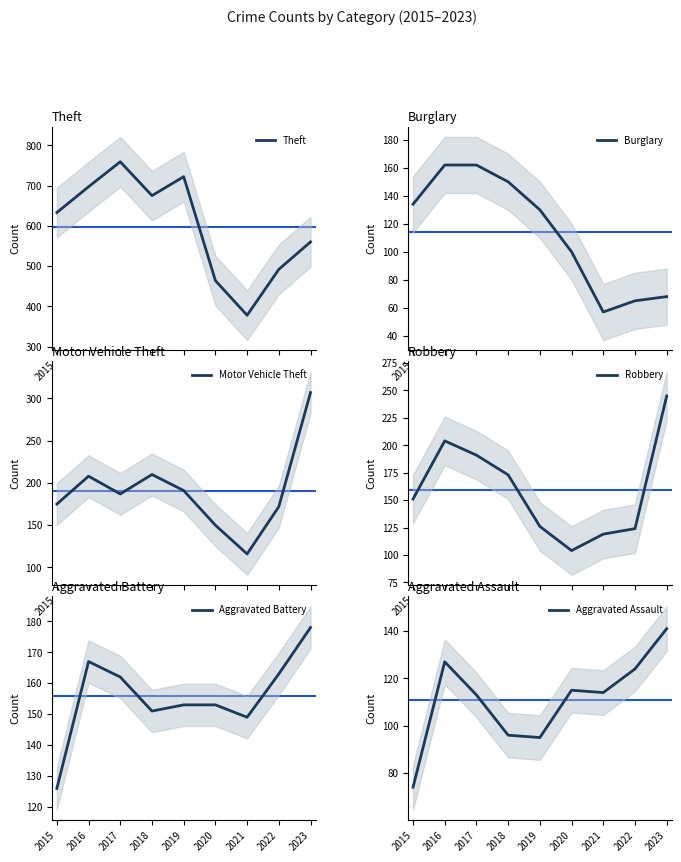

What are all the series names shown in the legend?

Theft, Burglary, Motor Vehicle Theft, Robbery, Aggravated Battery, Aggravated Assault